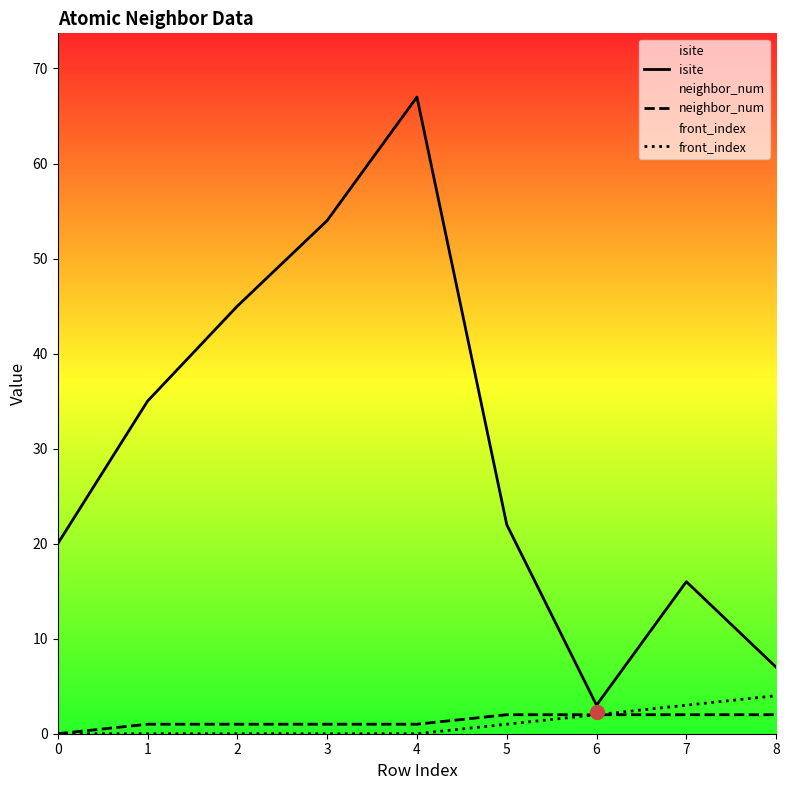

Which series has the largest total across all categories?

isite